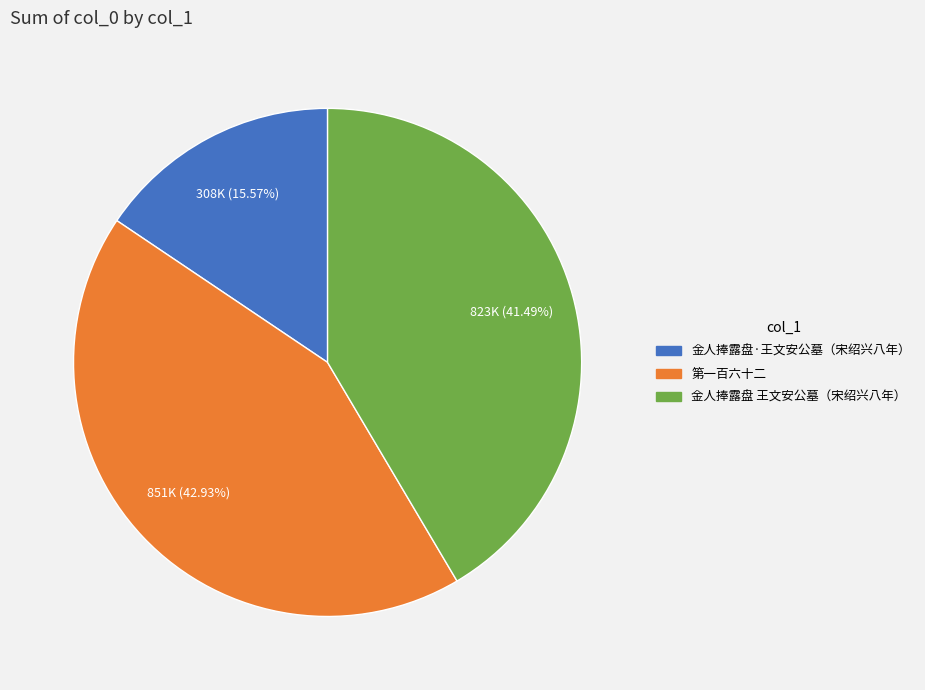

Is it true that 第一百六十二 is 56% of the pie?

False